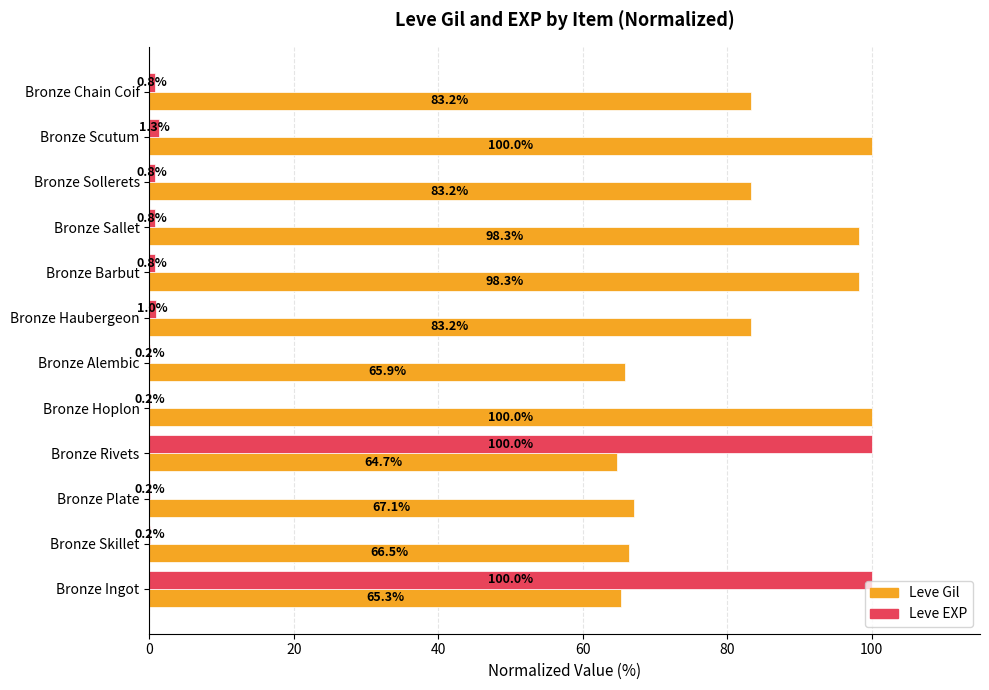

Which series has the largest range (max minus min)?

Leve EXP